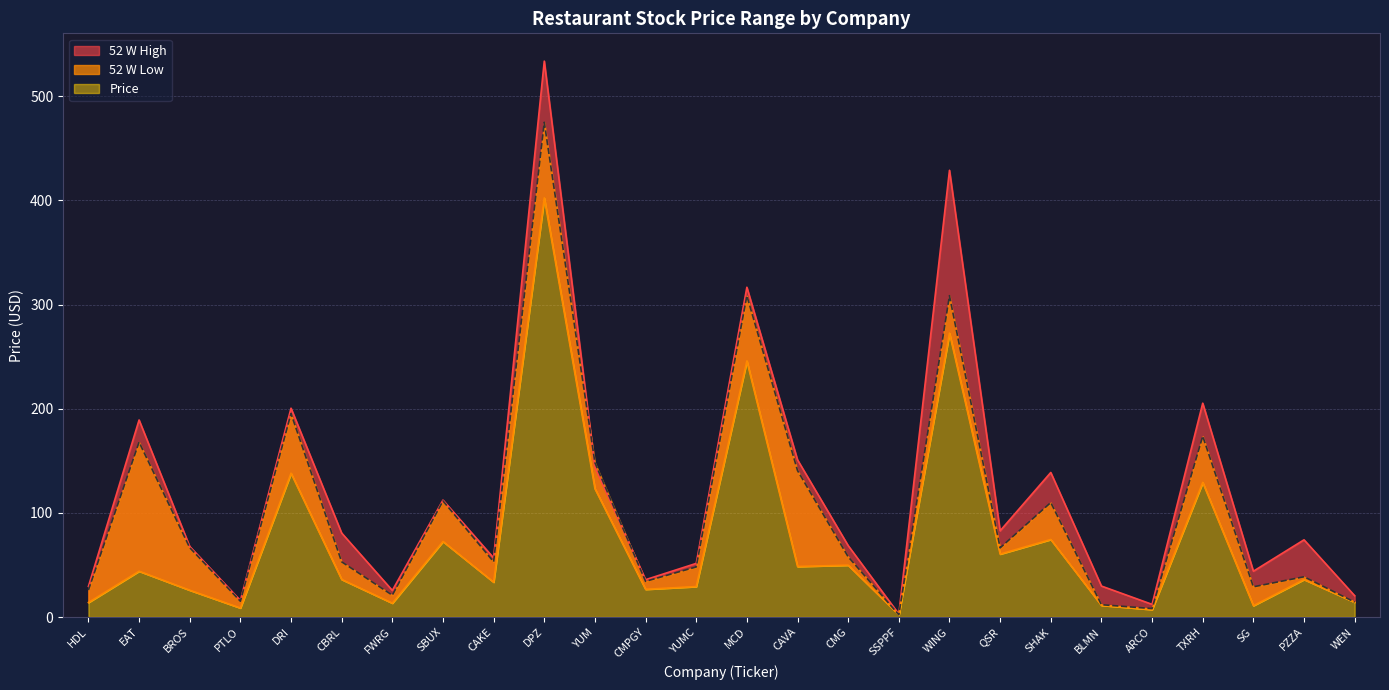

At which category is the sum across all series the highest?

DPZ